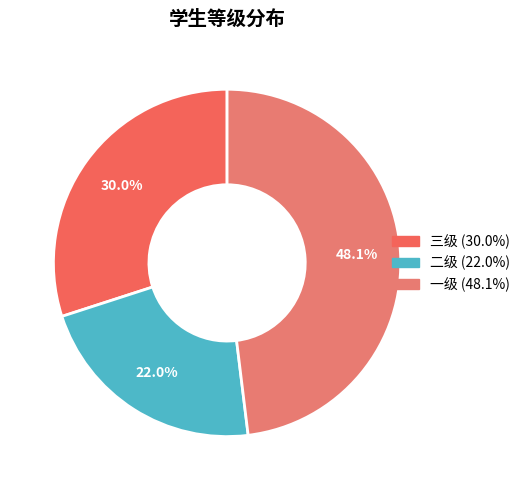

True or false: 三级 accounts for 17% of the total.

False